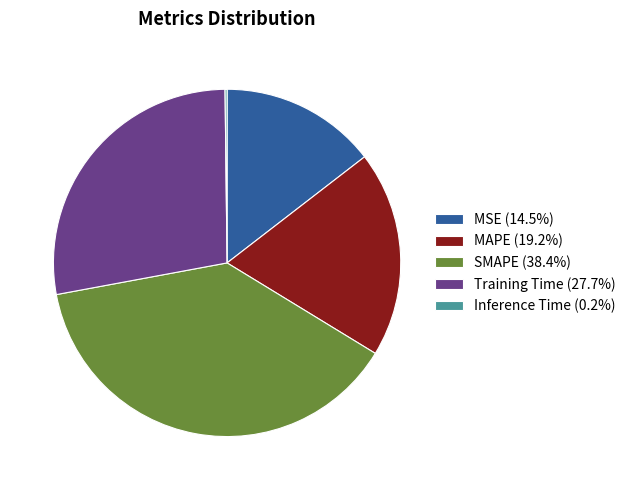

Is MAPE the majority of the pie?

No